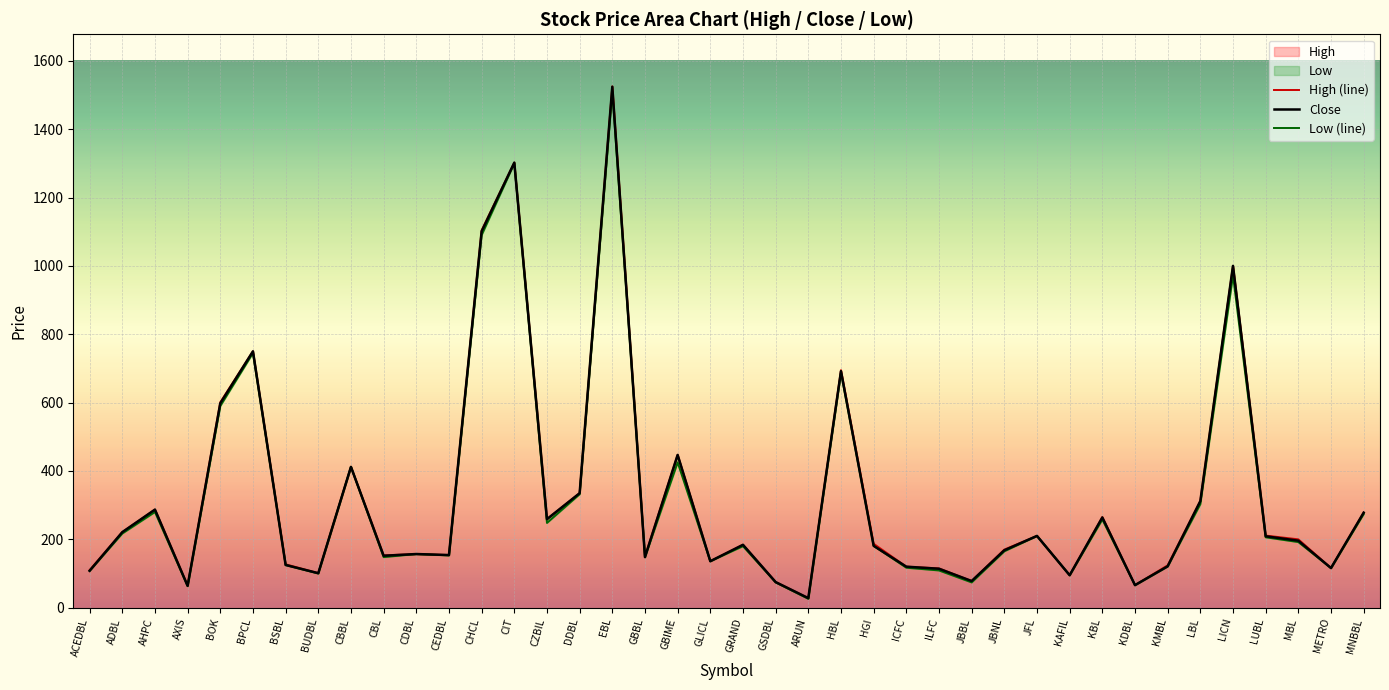

Reading left to right, transcribe all the data shown in this chart.

Close: ACEDBL=108	ADBL=221	AHPC=287	AXIS=64	BOK=598	BPCL=750	BSBL=125	BUDBL=101	CBBL=412	CBL=152	CDBL=157	CEDBL=154	CHCL=1101	CIT=1302	CZBIL=259	DDBL=335	EBL=1524	GBBL=148	GBIME=447	GLICL=136	GRAND=184	GSDBL=75	ARUN=28	HBL=692	HGI=181	ICFC=120	ILFC=114	JBBL=78	JBNL=168	JFL=210	KAFIL=95	KBL=264	KDBL=66	KMBL=121	LBL=312	LICN=1000	LUBL=209	MBL=196	METRO=116	MNBBL=278
High: ACEDBL=110	ADBL=221	AHPC=287	AXIS=65	BOK=601	BPCL=750	BSBL=127	BUDBL=101	CBBL=412	CBL=153	CDBL=157	CEDBL=154	CHCL=1104	CIT=1302	CZBIL=259	DDBL=335	EBL=1525	GBBL=150	GBIME=447	GLICL=136	GRAND=184	GSDBL=75	ARUN=28	HBL=695	HGI=187	ICFC=120	ILFC=115	JBBL=78	JBNL=170	JFL=210	KAFIL=95	KBL=265	KDBL=66	KMBL=124	LBL=312	LICN=1000	LUBL=211	MBL=200	METRO=116	MNBBL=278
Low: ACEDBL=108	ADBL=217	AHPC=280	AXIS=63	BOK=590	BPCL=745	BSBL=125	BUDBL=100	CBBL=412	CBL=148	CDBL=157	CEDBL=153	CHCL=1090	CIT=1300	CZBIL=248	DDBL=332	EBL=1510	GBBL=148	GBIME=425	GLICL=136	GRAND=180	GSDBL=74	ARUN=26	HBL=688	HGI=181	ICFC=117	ILFC=109	JBBL=74	JBNL=165	JFL=210	KAFIL=95	KBL=258	KDBL=66	KMBL=121	LBL=303	LICN=972	LUBL=206	MBL=192	METRO=116	MNBBL=274